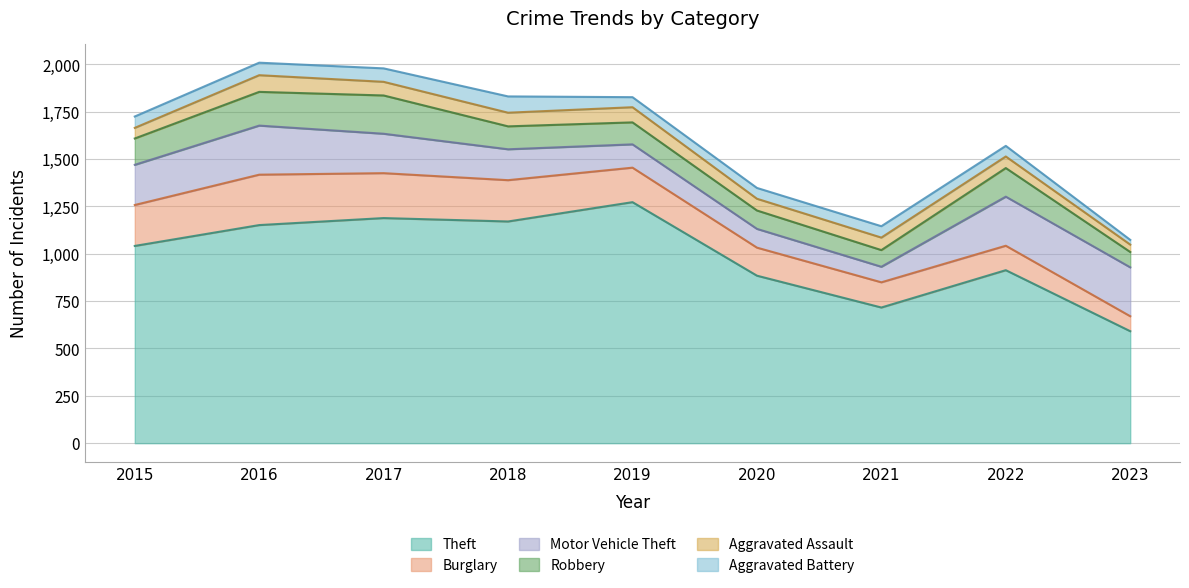

At which label does Burglary reach its minimum?

2023